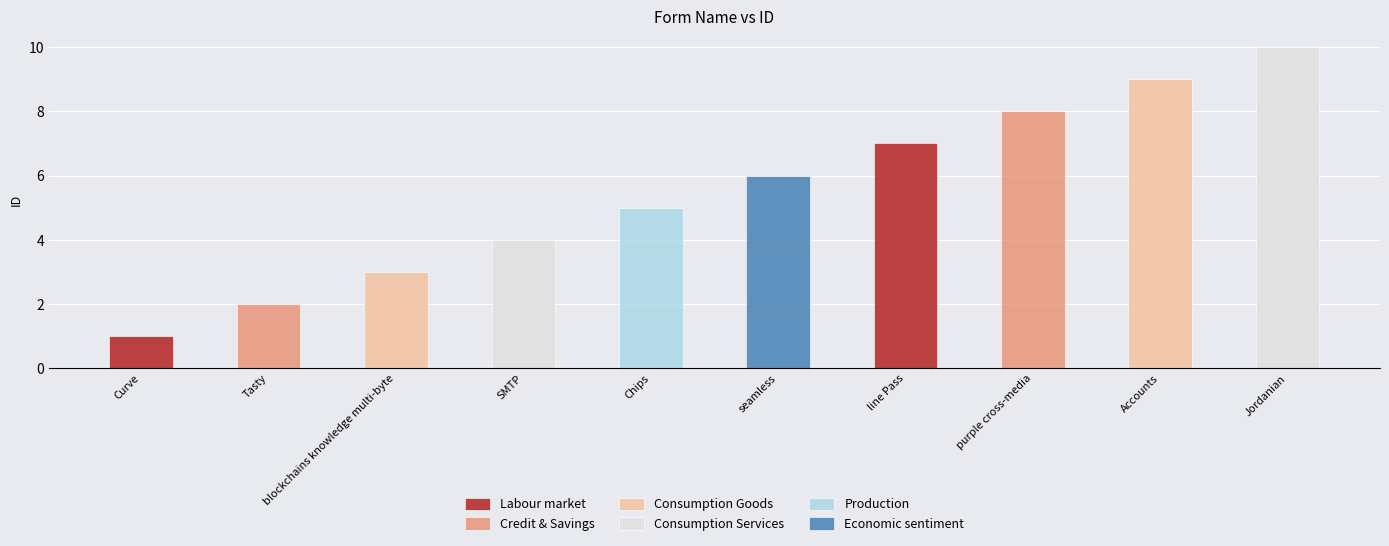

Rank the categories by value from highest to lowest.

Jordanian, Accounts, purple cross-media, line Pass, seamless, Chips, SMTP, blockchains knowledge multi-byte, Tasty, Curve